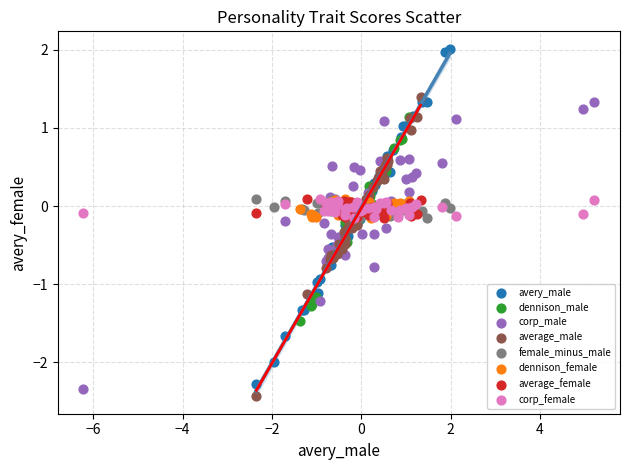

Which series contains the lowest Y value?

average_male